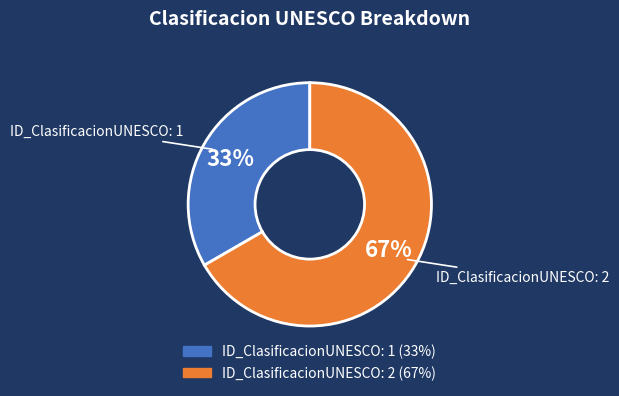

To the nearest percent, what is the average slice percentage?

50%